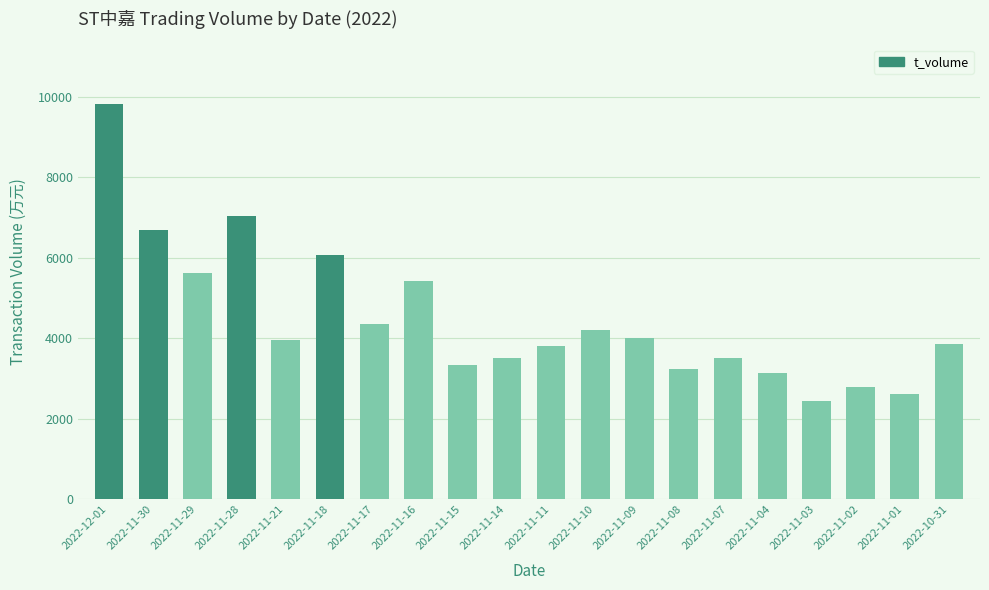

At which category does the chart reach its peak across all series?

2022-12-01